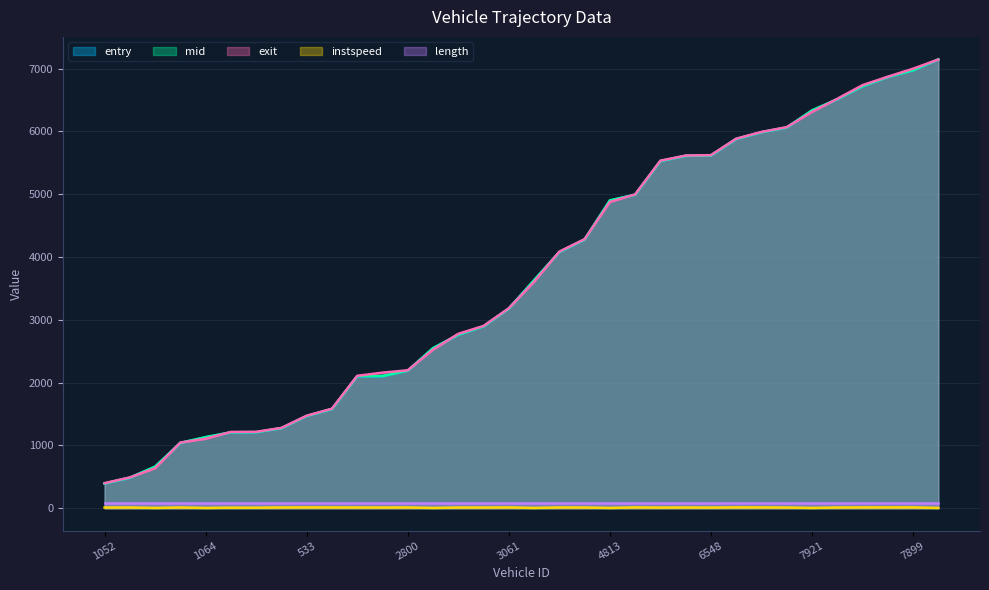

What is the value of the exit point at the 2nd from the left?

491.0